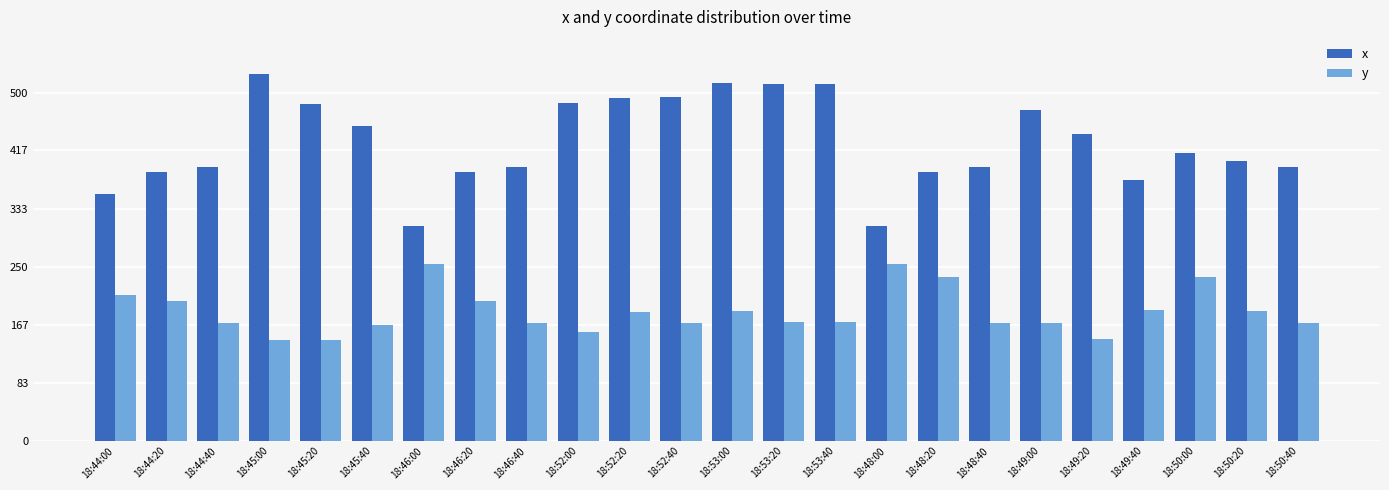

What is the difference between the highest and lowest values at 18:53:40?

342